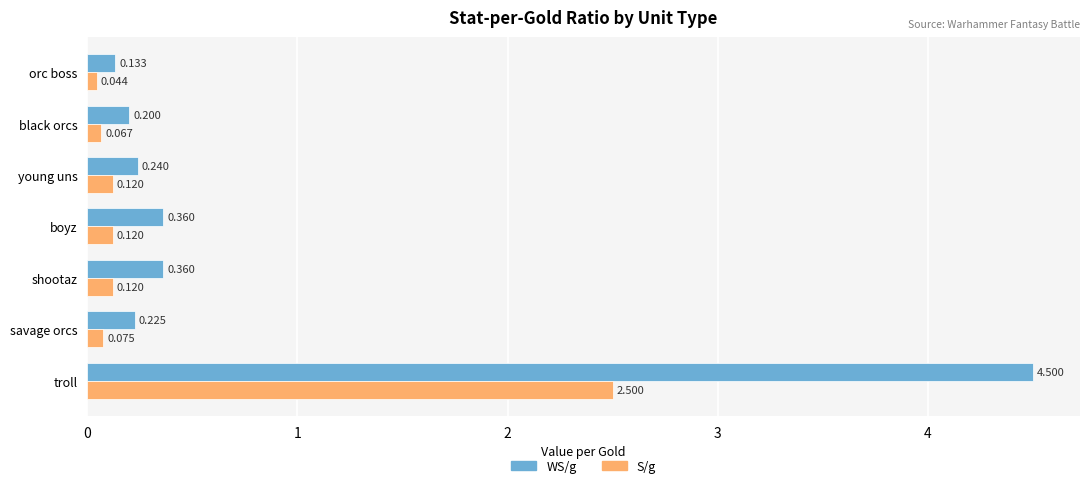

Rank the series by their average value, from lowest to highest.

S/g, WS/g